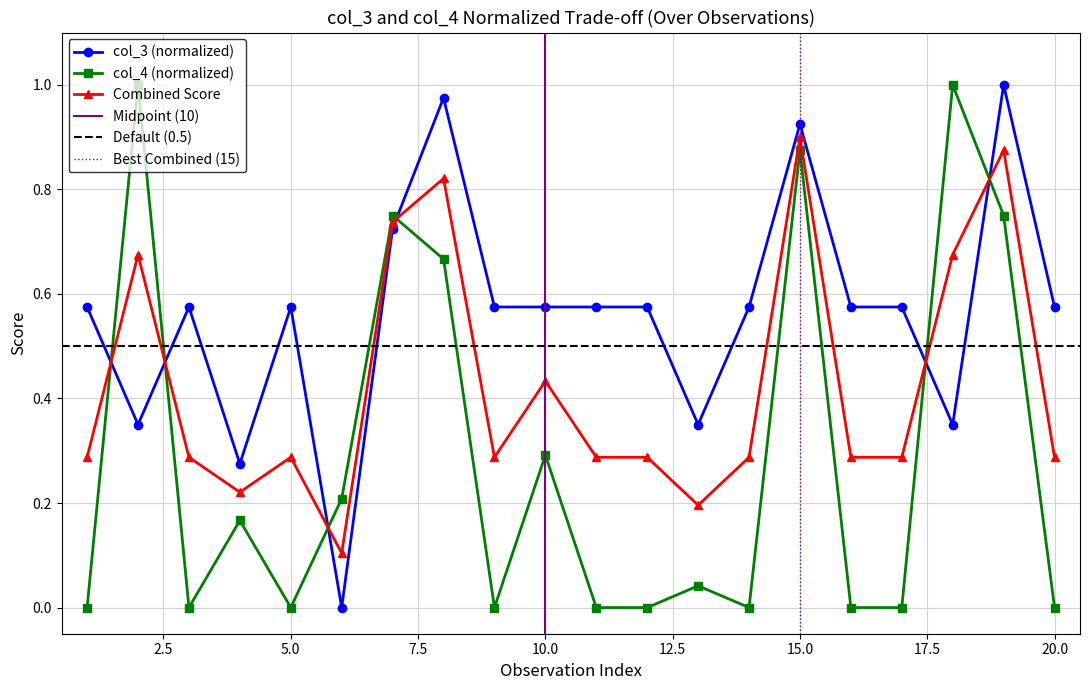

Which series changed the most between 1 and 14?

col_3